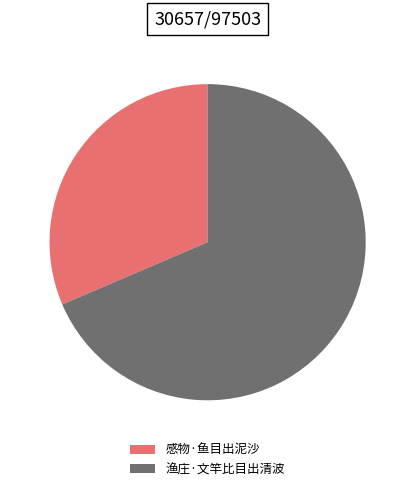

Rank the categories by value from lowest to highest.

感物·鱼目出泥沙, 渔庄·文竿比目出清波